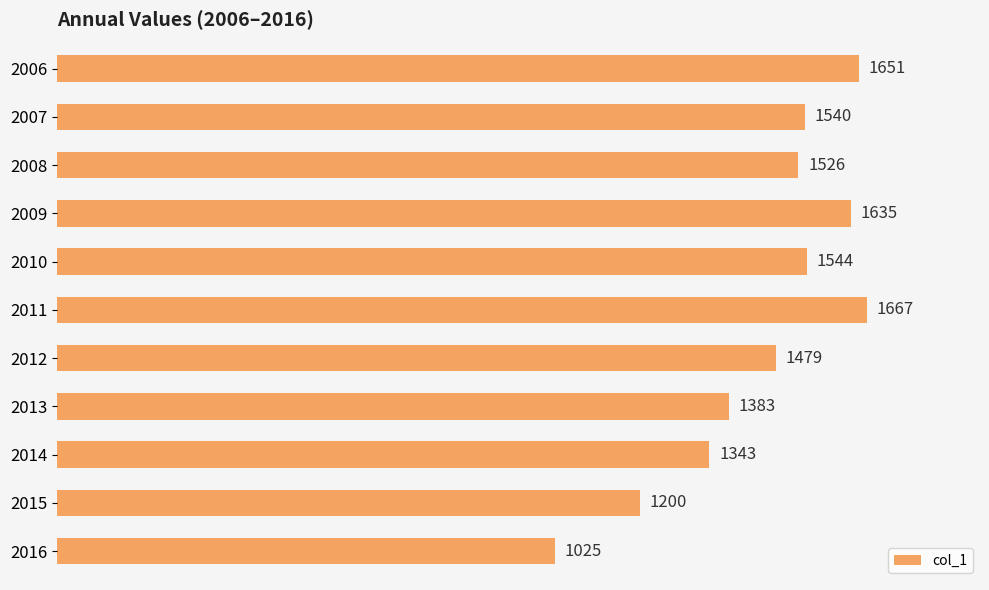

What is the value of the 4th bar from the top?

1635